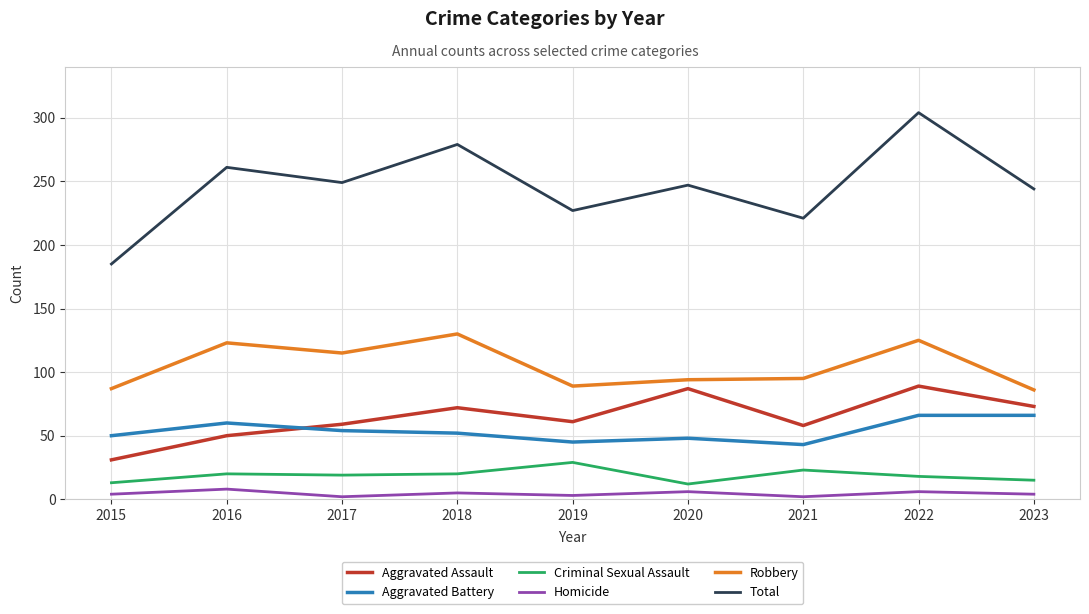

Where is the first local minimum for Aggravated Assault?

2019